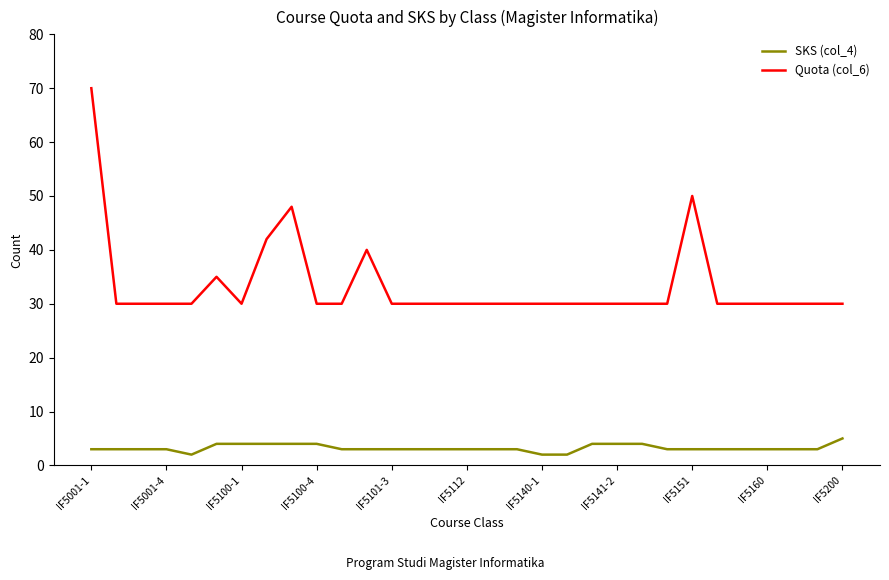

Reading left to right, extract all data points from this chart.

SKS (col_4): 3	3	3	3	2	4	4	4	4	4	3	3	3	3	3	3	3	3	2	2	4	4	4	3	3	3	3	3	3	3	5
Quota (col_6): 70	30	30	30	30	35	30	42	48	30	30	40	30	30	30	30	30	30	30	30	30	30	30	30	50	30	30	30	30	30	30